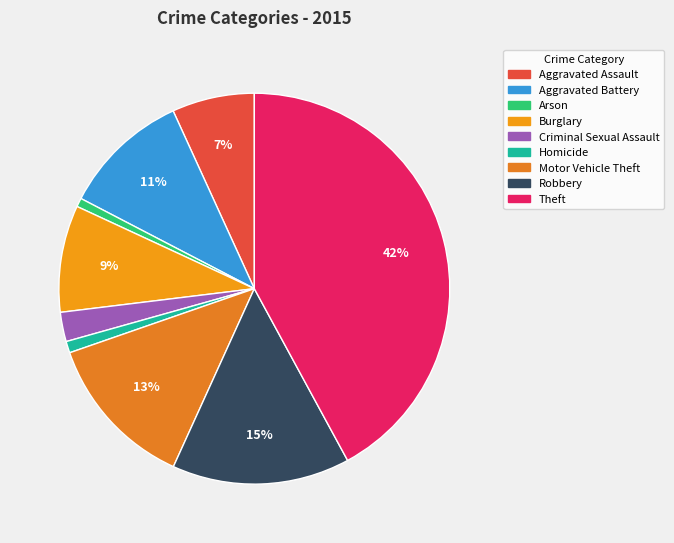

What portion of the pie excludes Robbery?

85.3%